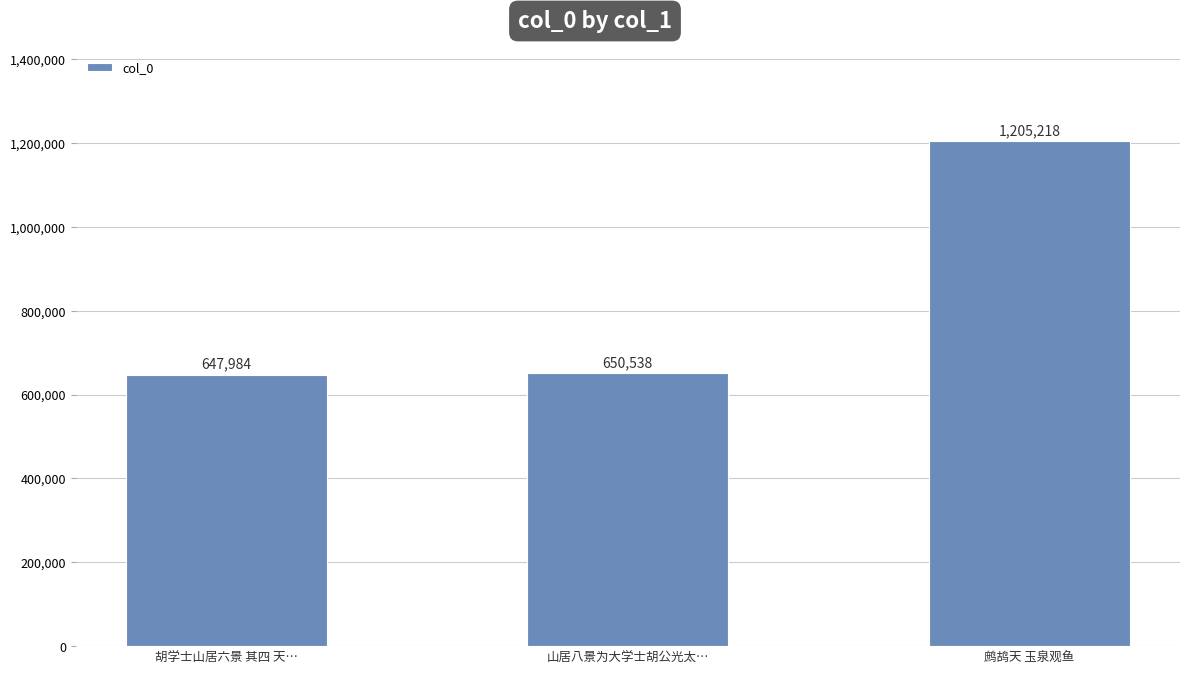

What is the ratio of the value at 鹧鸪天 玉泉观鱼 to the value at 胡学士山居六景 其四 天…?

1.9